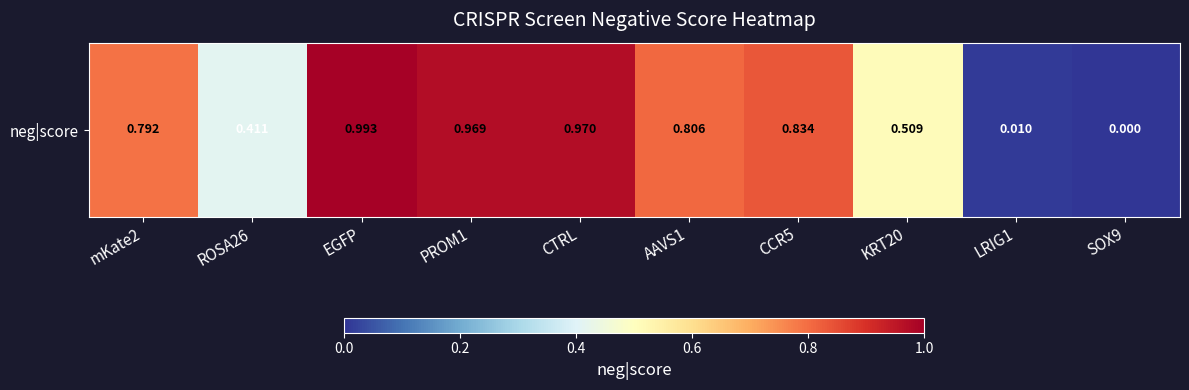

List the labels in order of value, largest first.

EGFP, CTRL, PROM1, CCR5, AAVS1, mKate2, KRT20, ROSA26, LRIG1, SOX9